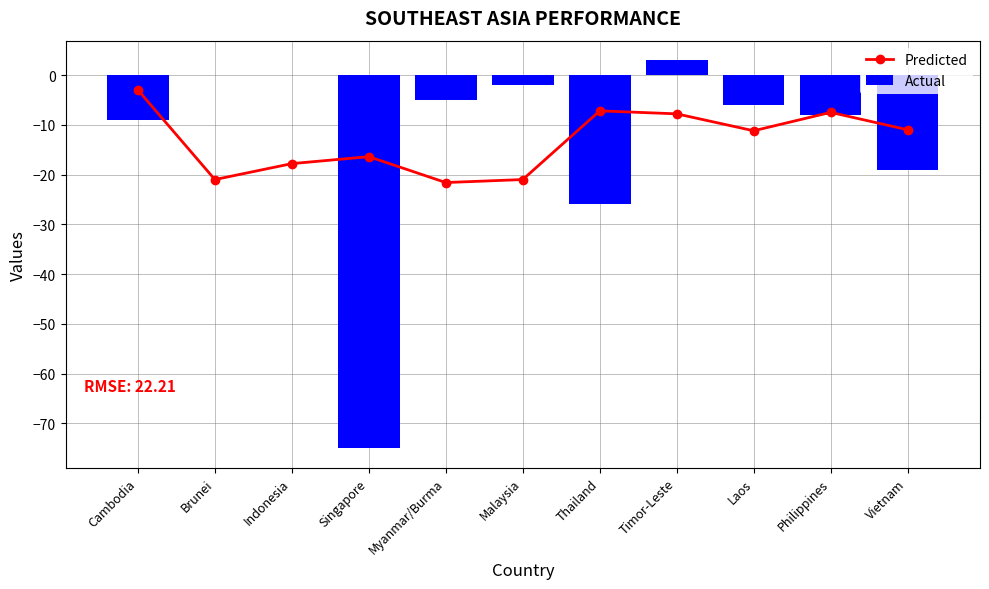

What is the label of the 11th bar from the right?

Cambodia